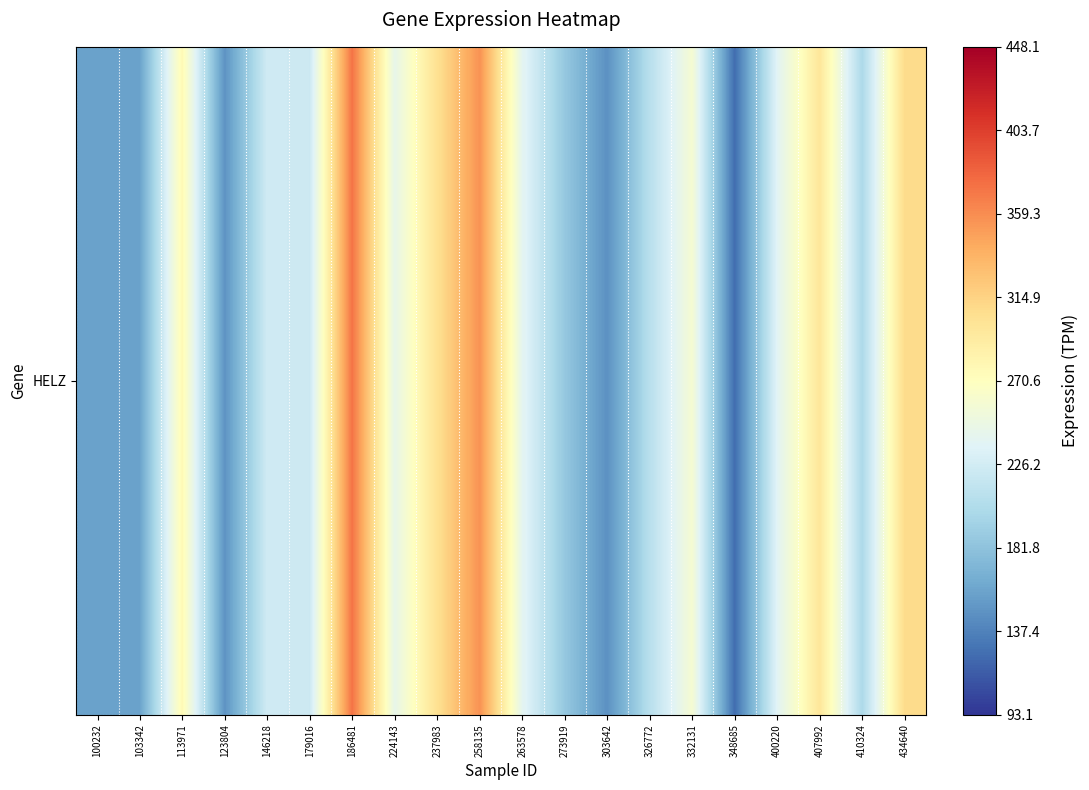

Reading left to right, extract all data points from this chart.

157.0	157.4	277.2	148.0	224.7	222.0	372.9	244.2	303.9	356.4	240.2	186.4	146.8	209.0	259.0	125.4	237.2	297.5	201.6	309.0